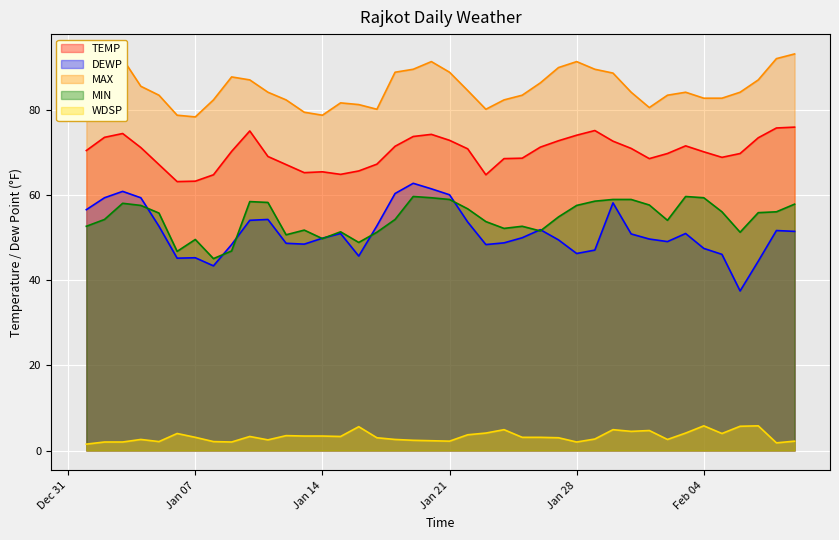

Which series has the largest range (max minus min)?

DEWP